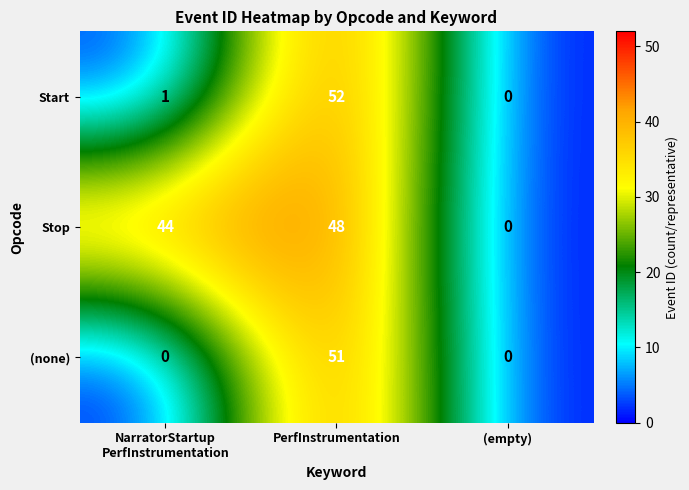

Which series has the widest spread of values?

Start